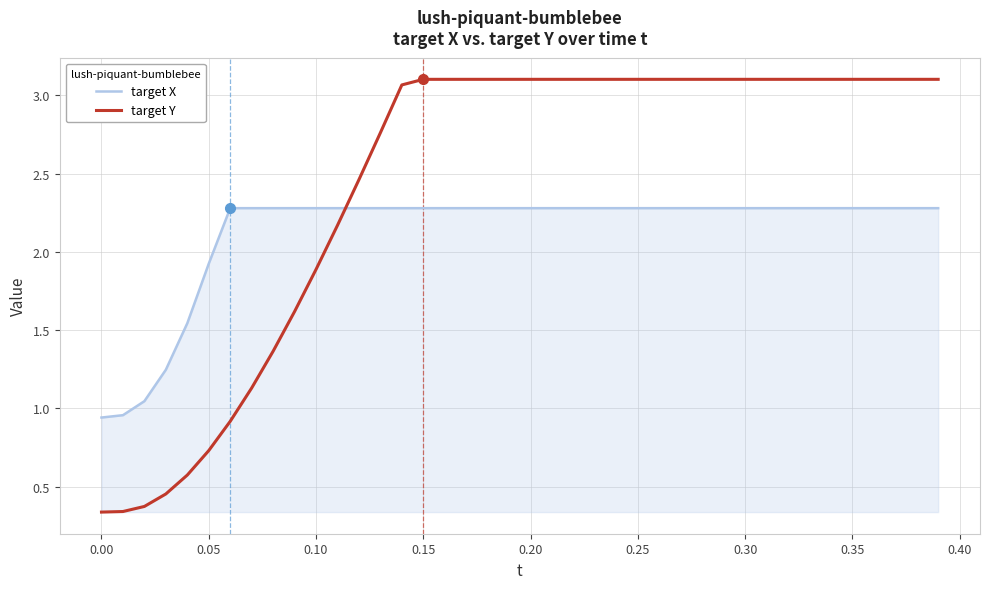

Is this an area chart (filled region under the line)?

No